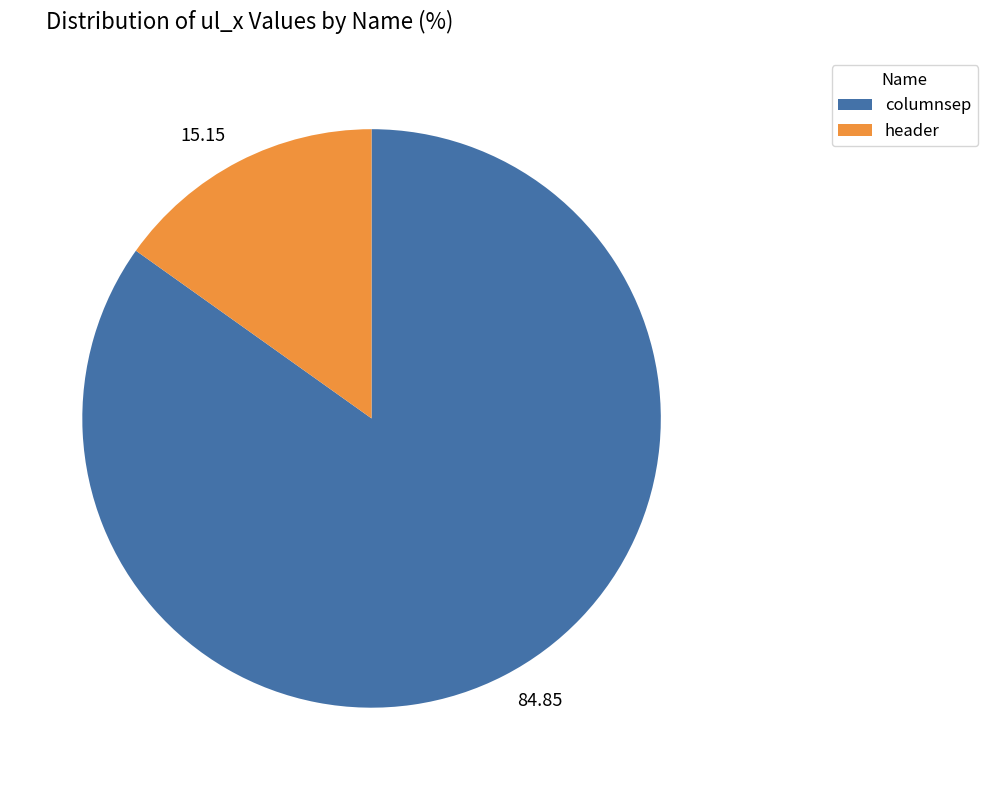

Rank the categories by value from lowest to highest.

header, columnsep